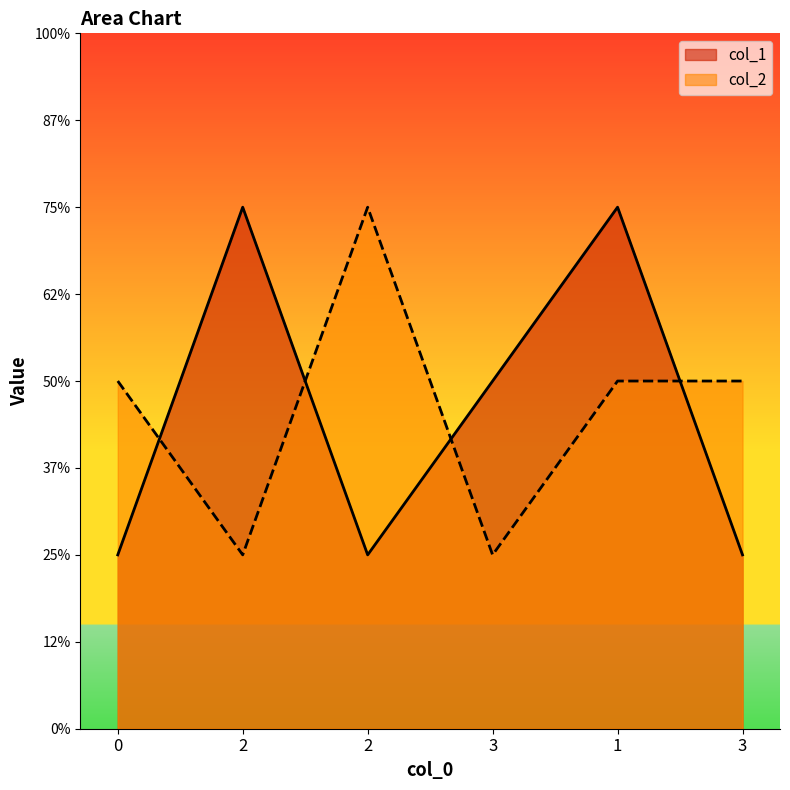

Does the chart have visible grid lines?

No